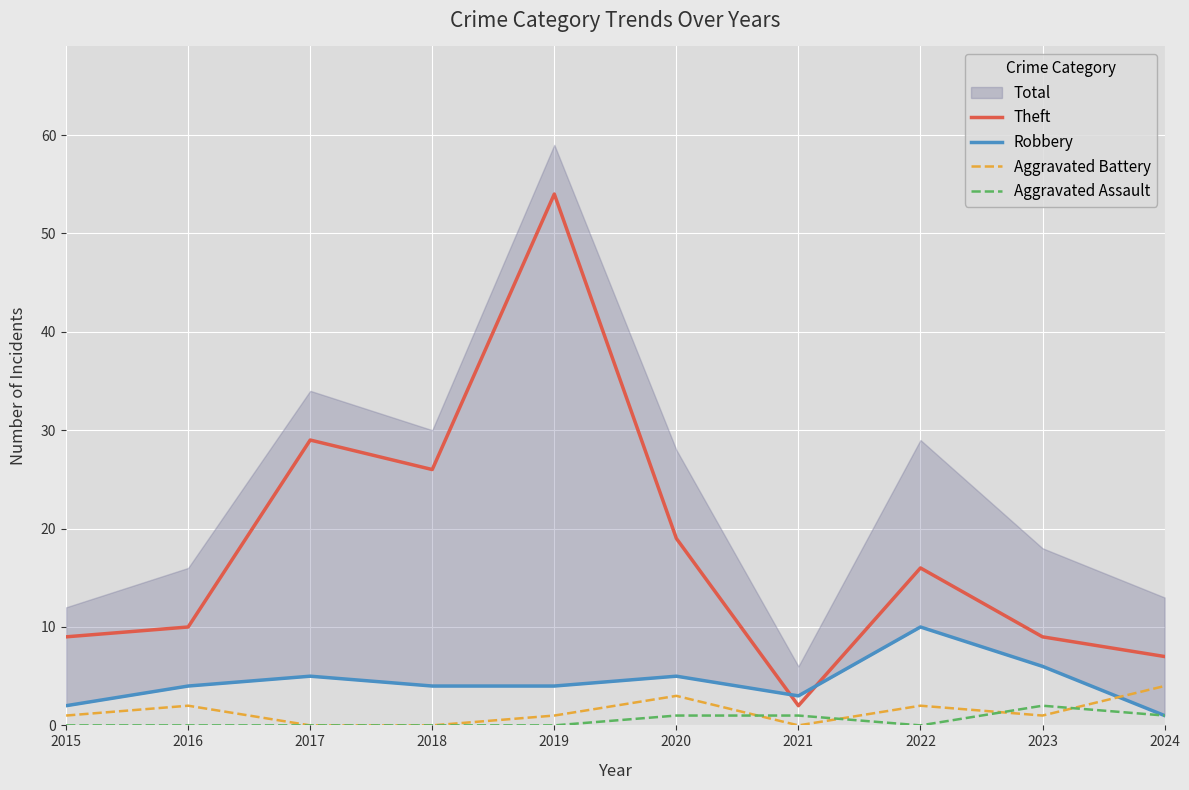

How many Robbery values are between 3 and 5?

6